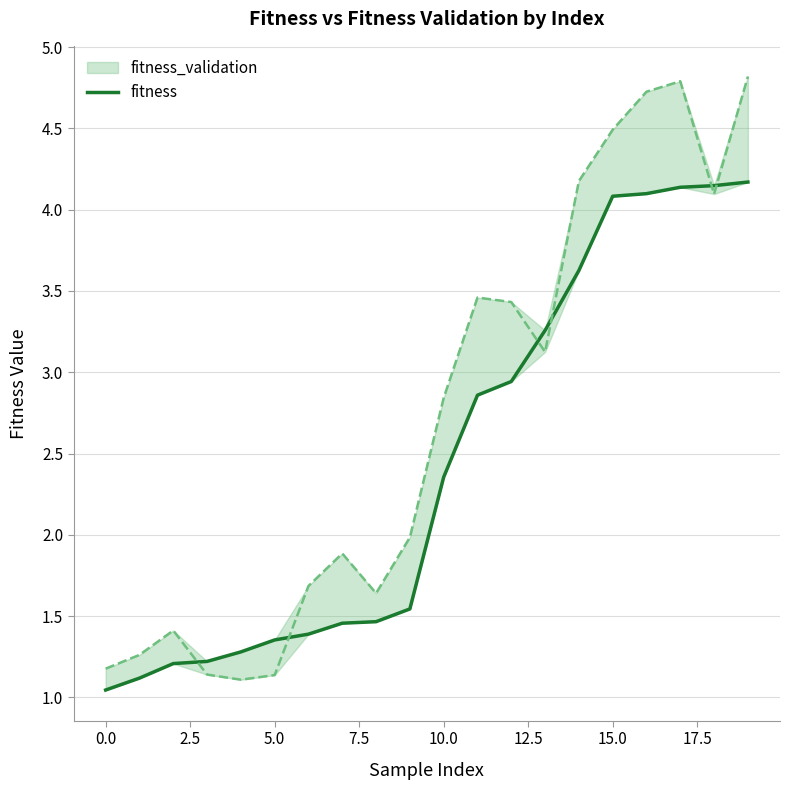

How many lines are shown in the chart?

1